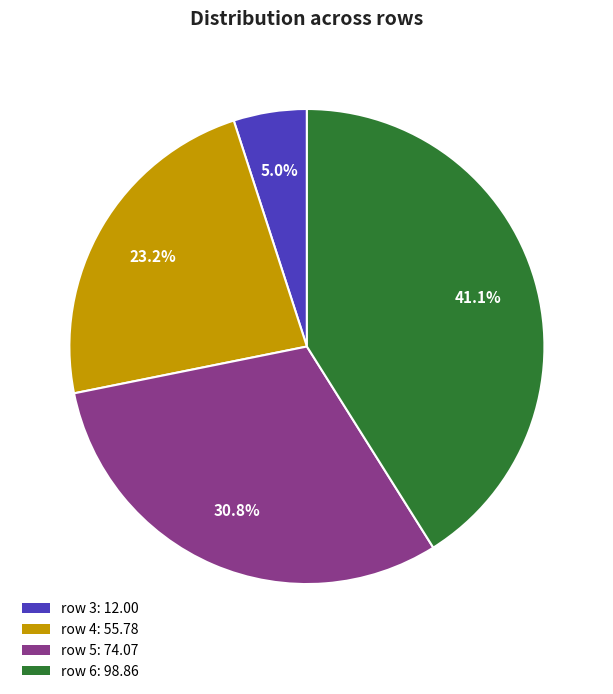

Which category has the biggest portion of the pie?

row 6